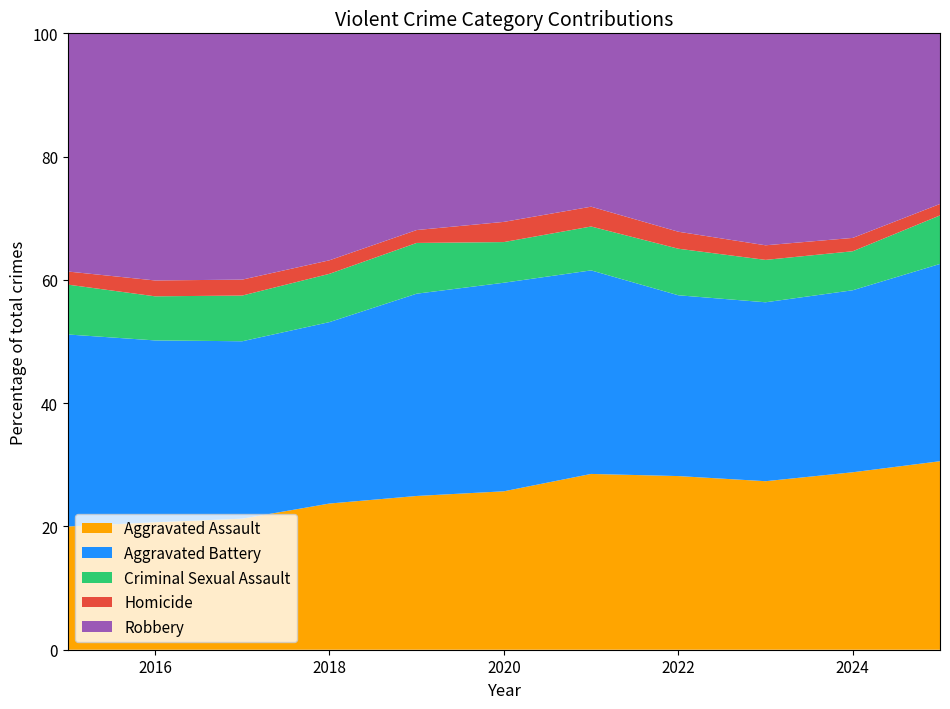

Reading left to right, transcribe all the data shown in this chart.

Aggravated Assault: 2568	3246	3398	3542	3469	3546	4029	4077	4353	4642	3927
Aggravated Battery: 4001	4631	4600	4396	4564	4668	4665	4245	4622	4761	4110
Criminal Sexual Assault: 1039	1123	1185	1170	1145	910	1006	1093	1095	1020	1011
Homicide: 273	404	413	328	291	452	454	399	377	349	238
Robbery: 4963	6293	6386	5499	4438	4220	3973	4658	5475	5351	3555